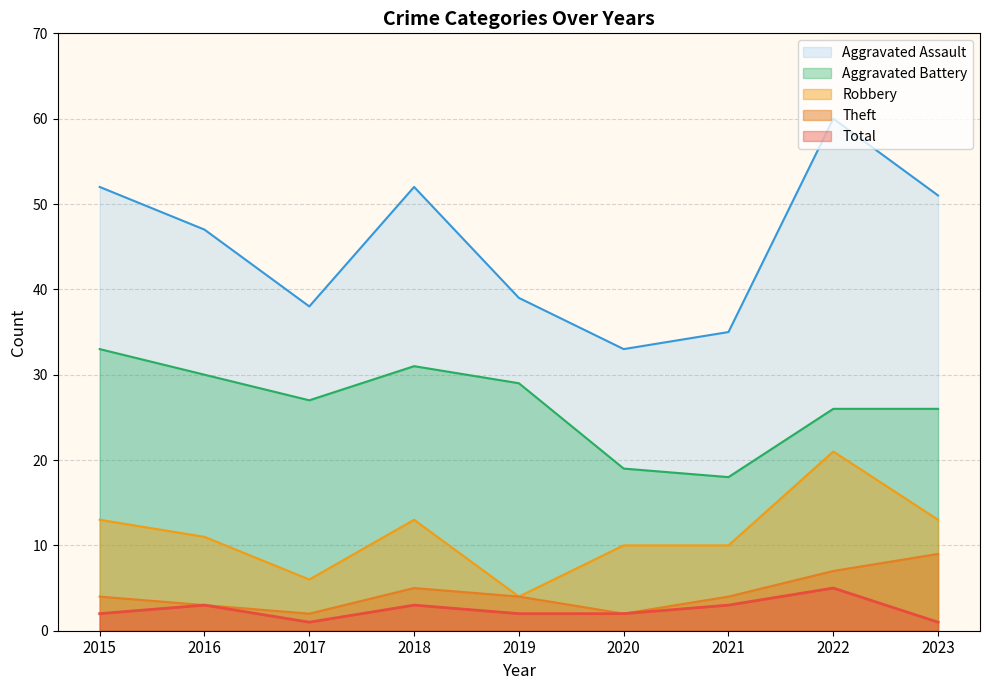

What is the difference between the second highest and minimum values in the Total series?

2